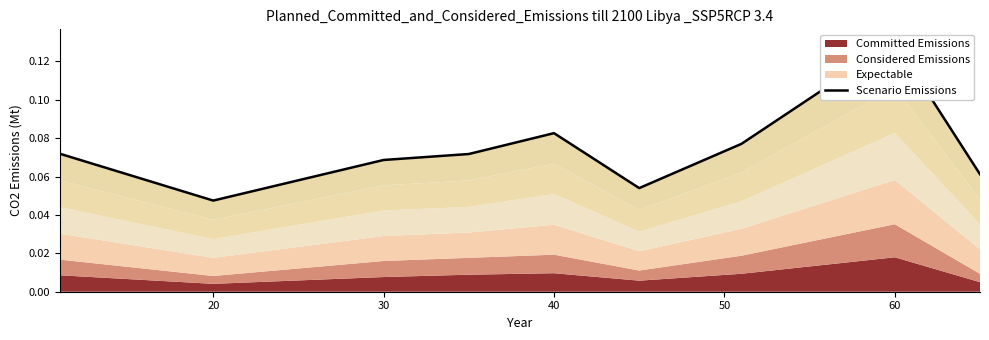

Reading left to right, transcribe all the data shown in this chart.

0.1	0.0	0.1	0.1	0.1	0.1	0.1	0.1	0.1